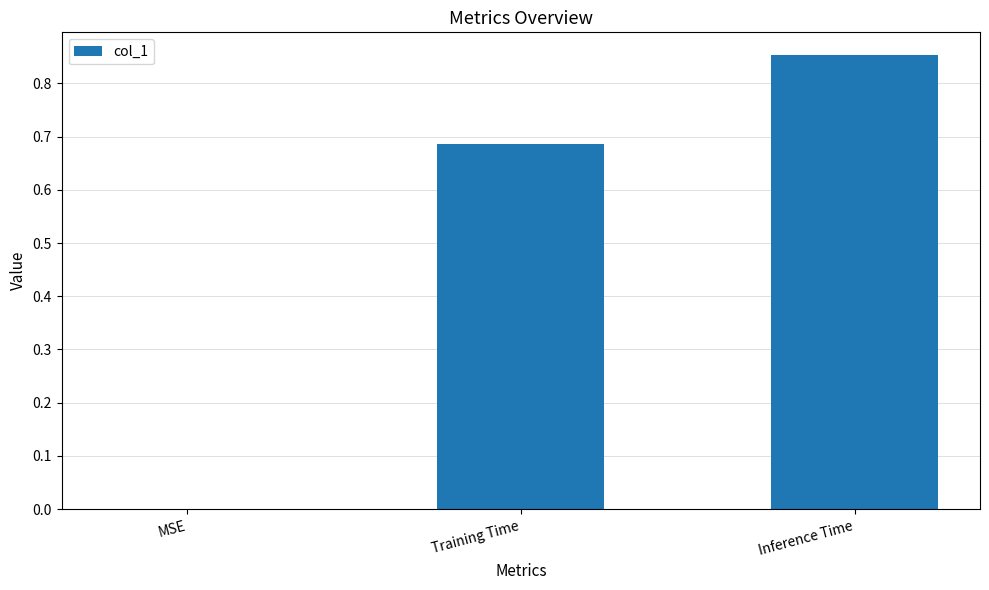

True or false: the data shows 0.0 at MSE.

True